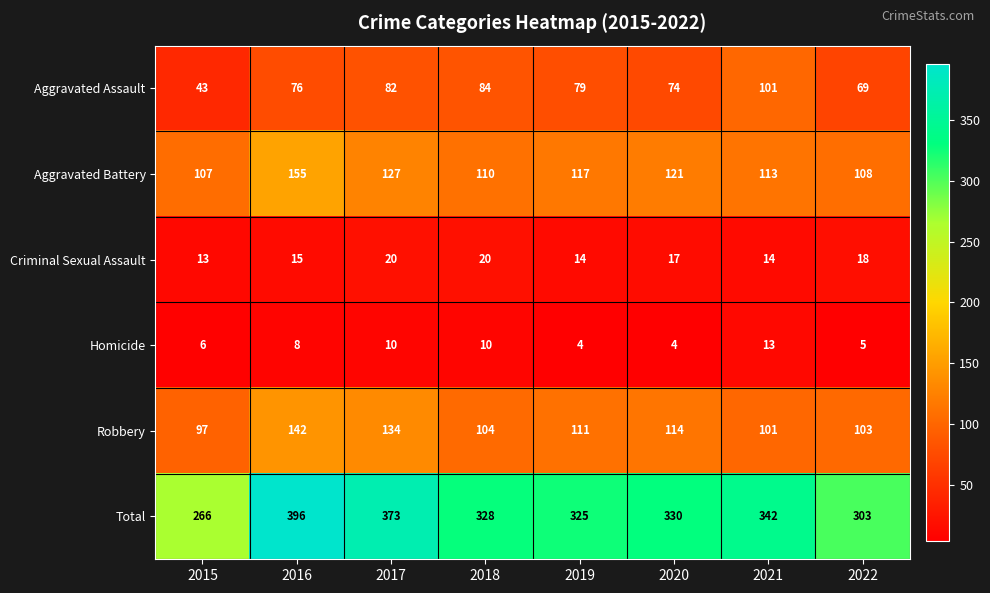

How many series are shown in this chart?

6